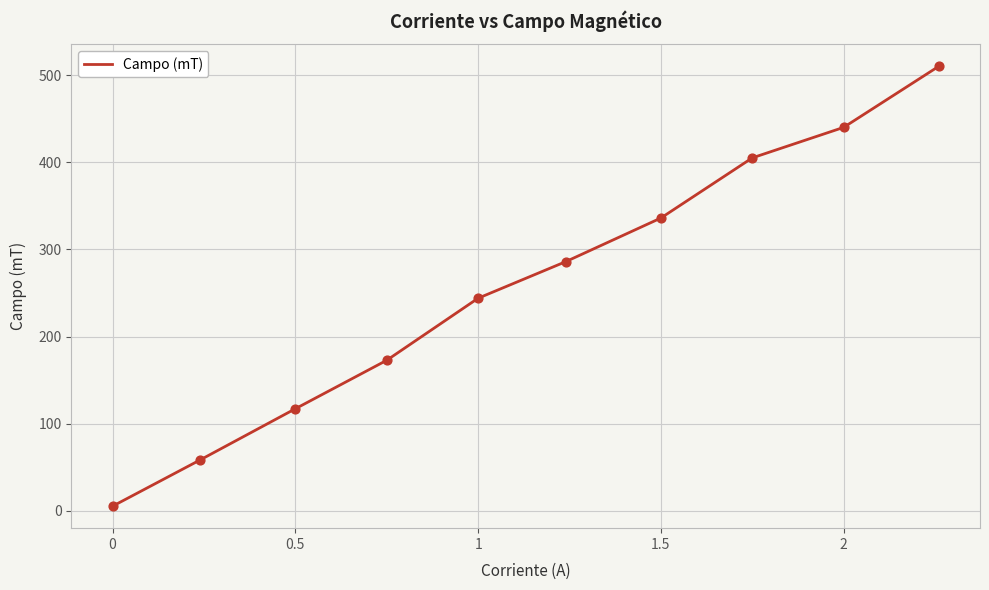

What is the maximum value shown in the chart?

510.0